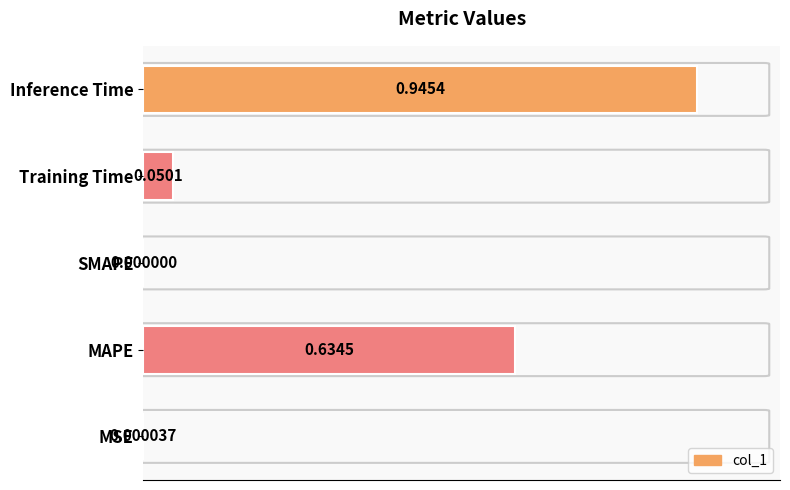

What is the sum of all values?

1.6